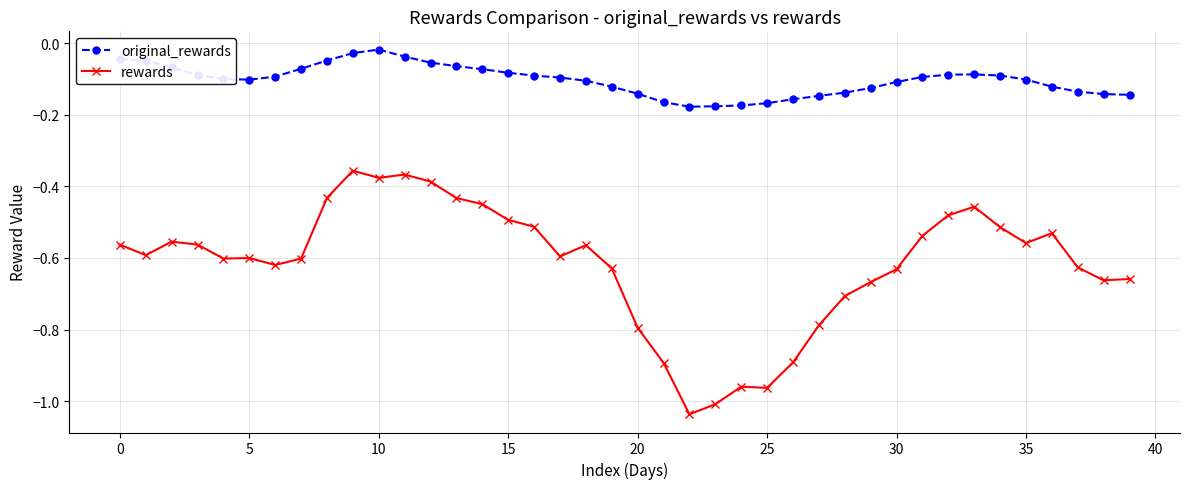

Does the chart display data point markers on the line(s)?

Yes